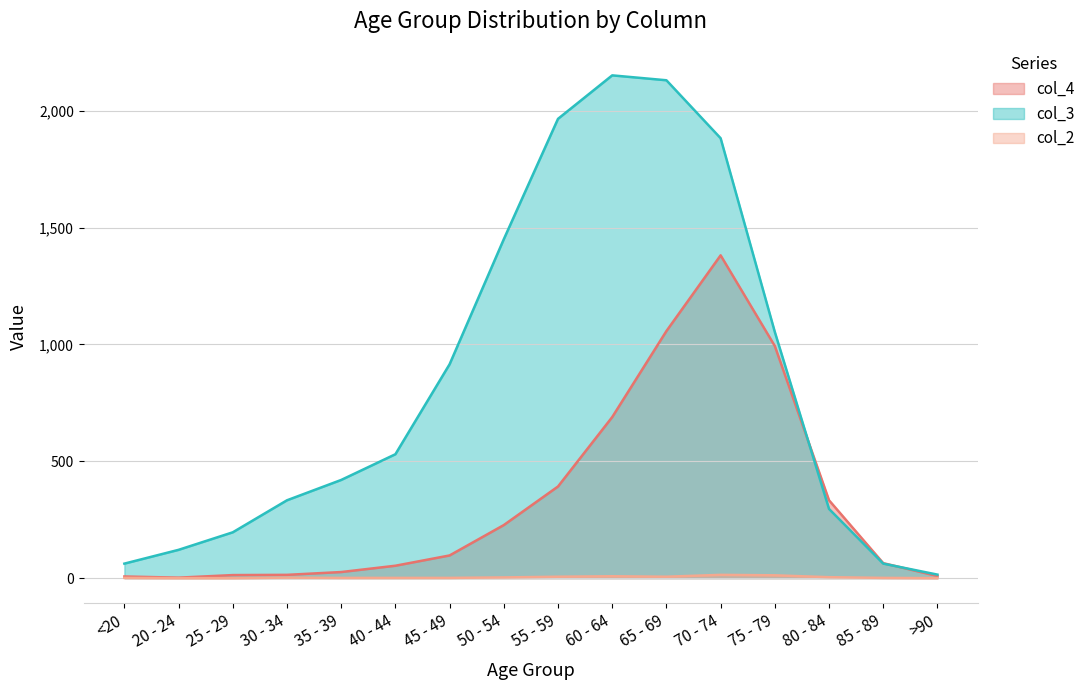

What are all the series names shown in the legend?

col_4, col_3, col_2